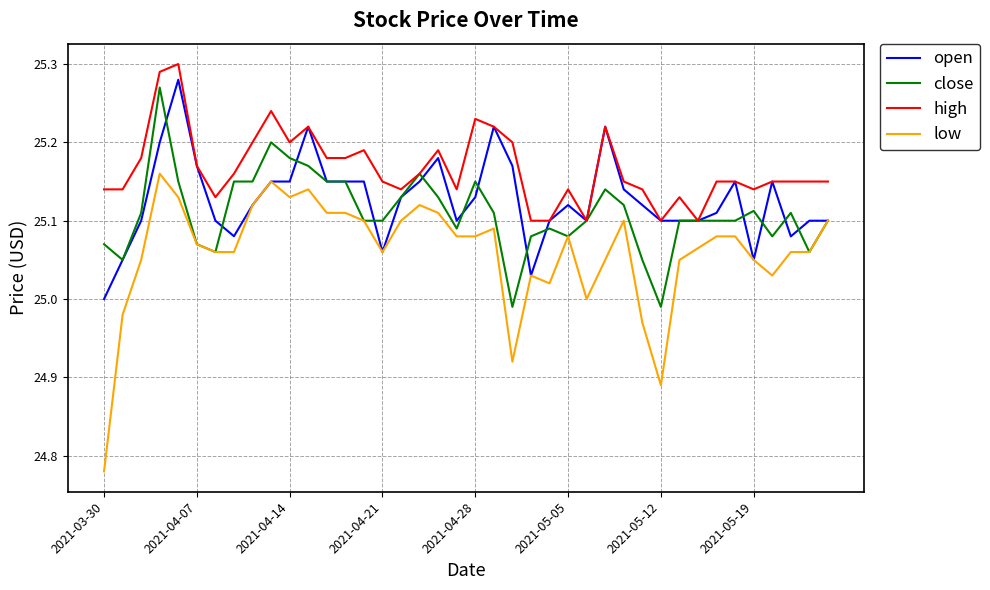

True or false: low and high intersect in this chart.

False